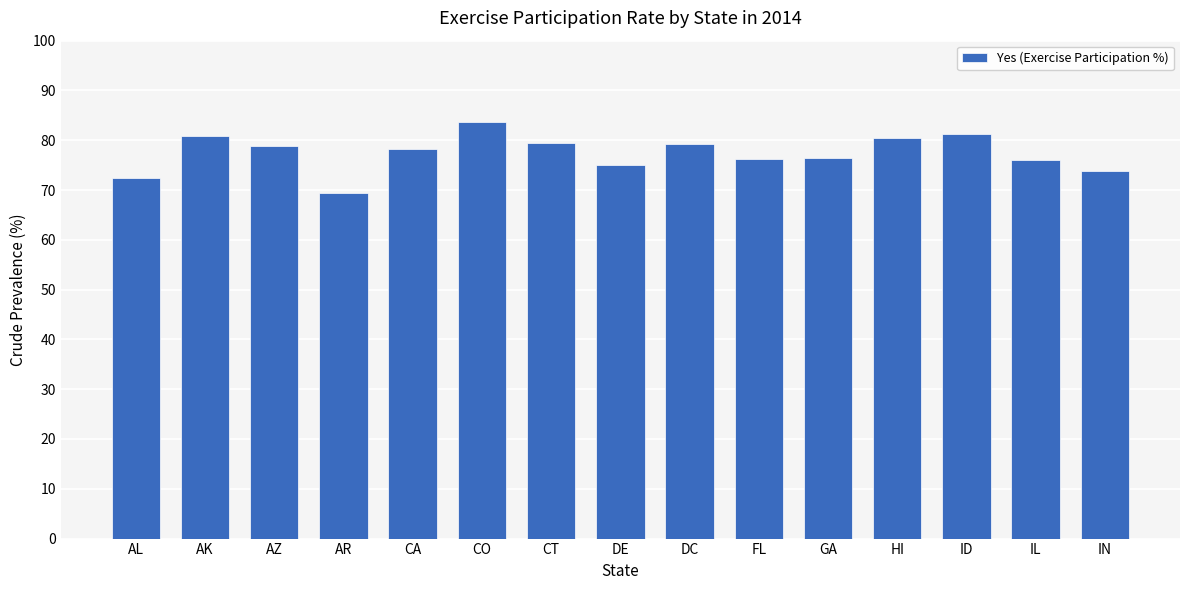

What is the value of the 5th bar from the left?

78.3